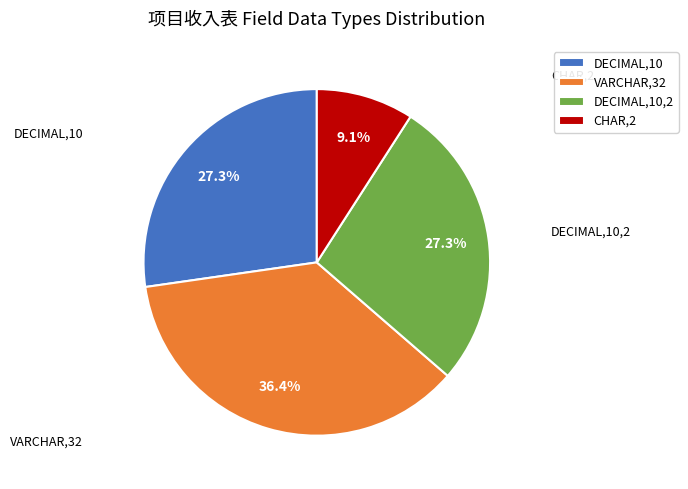

What percentage is NOT represented by DECIMAL,10?

72.7%